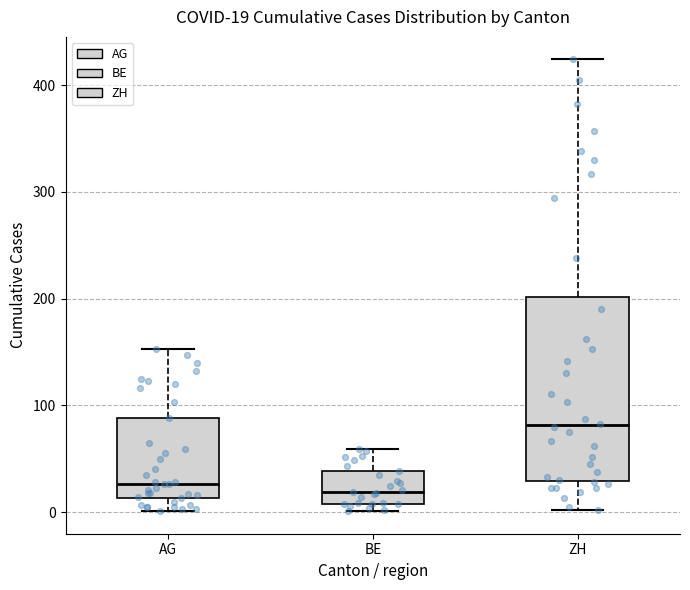

Comparing the boxes themselves (not the whiskers), which one is the tallest?

ZH